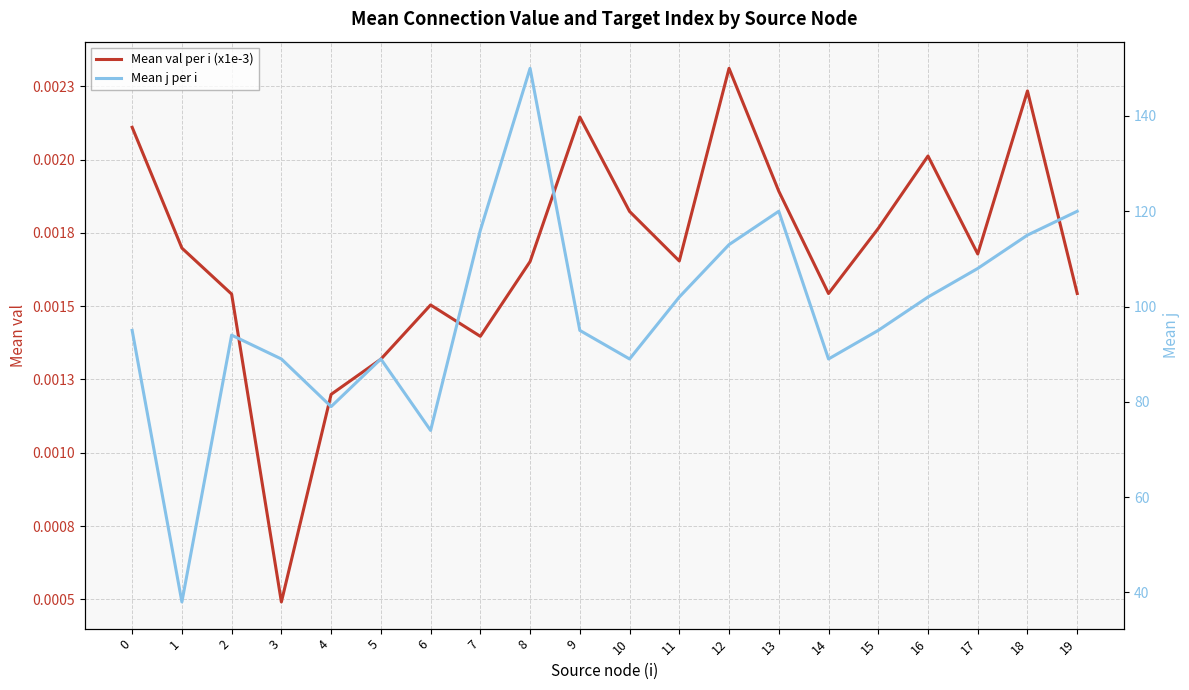

At 10, list the series in order from smallest to largest.

Mean val per i (x1e-3), Mean j per i